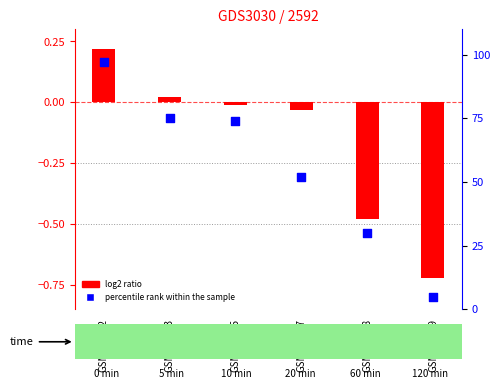

Is the value of log2 ratio at GSM172052 greater than the value of percentile rank within the sample at GSM172057?

No